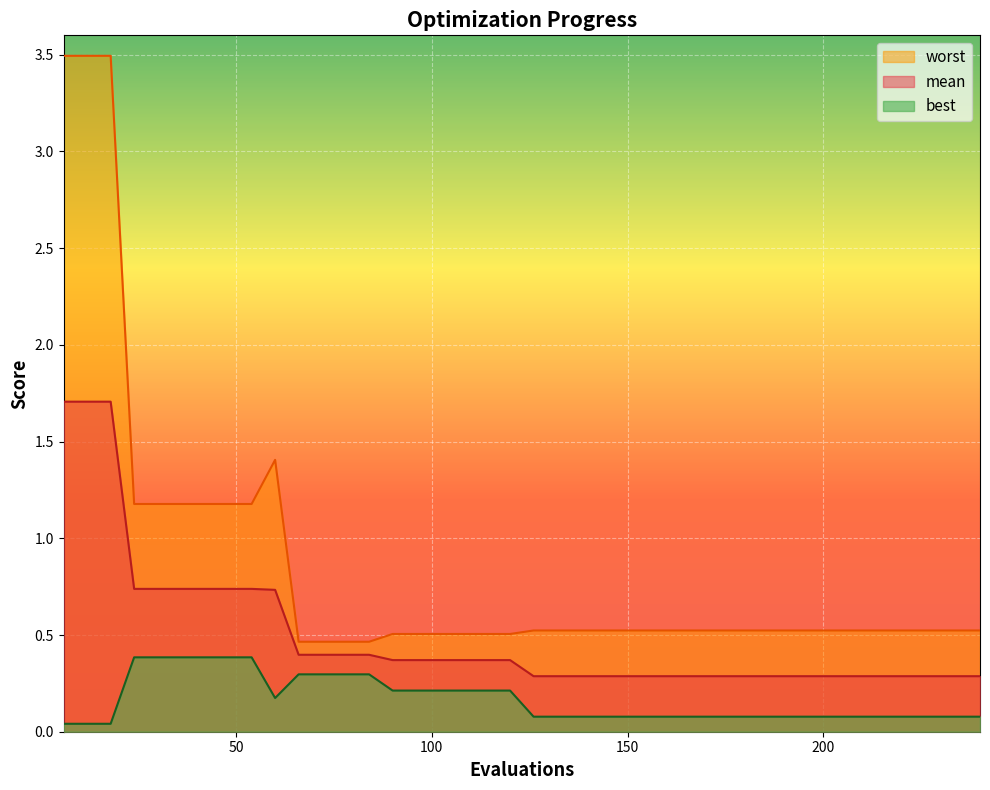

True or false: mean has more than 2 points higher than both neighbors.

False